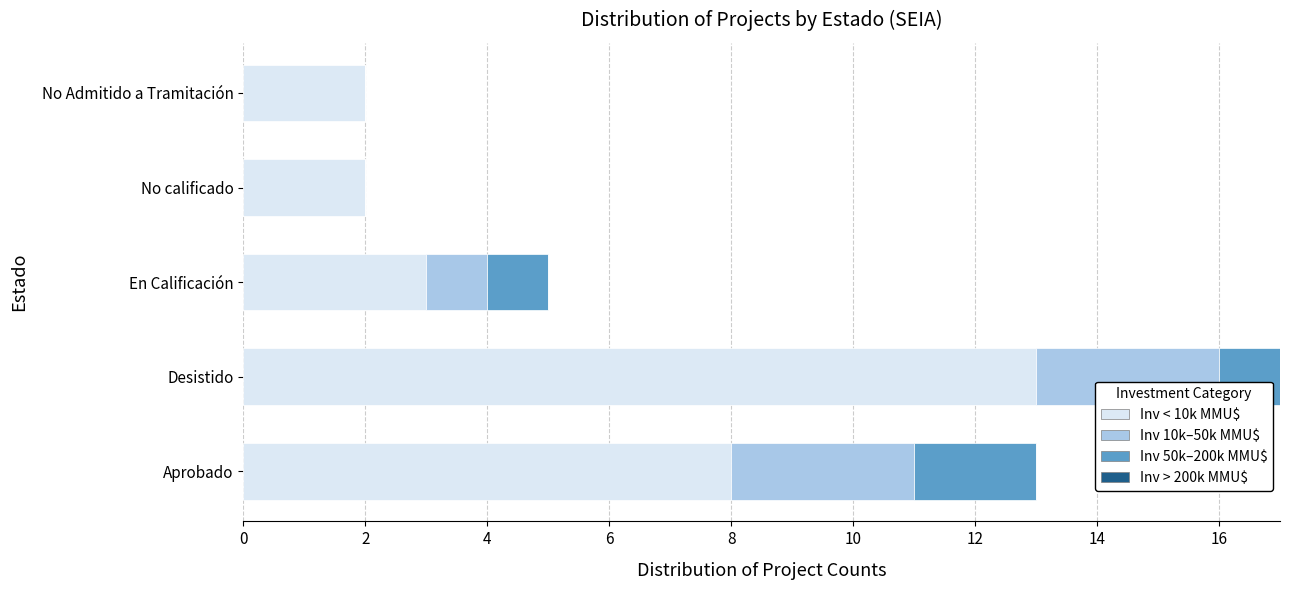

What is the sum of all Inv < 10k MMU$ values?

28